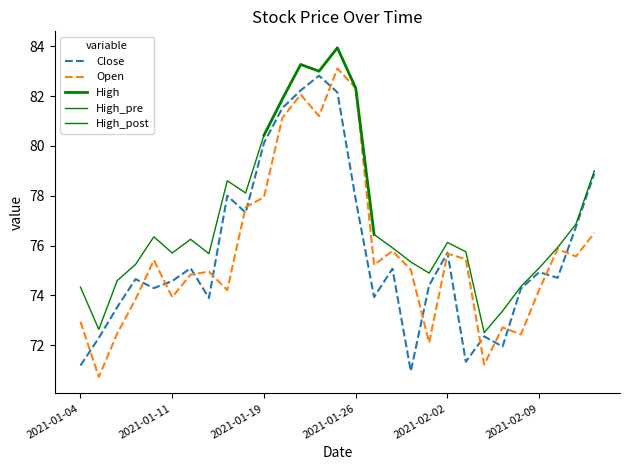

Which series has the largest range (max minus min)?

Open